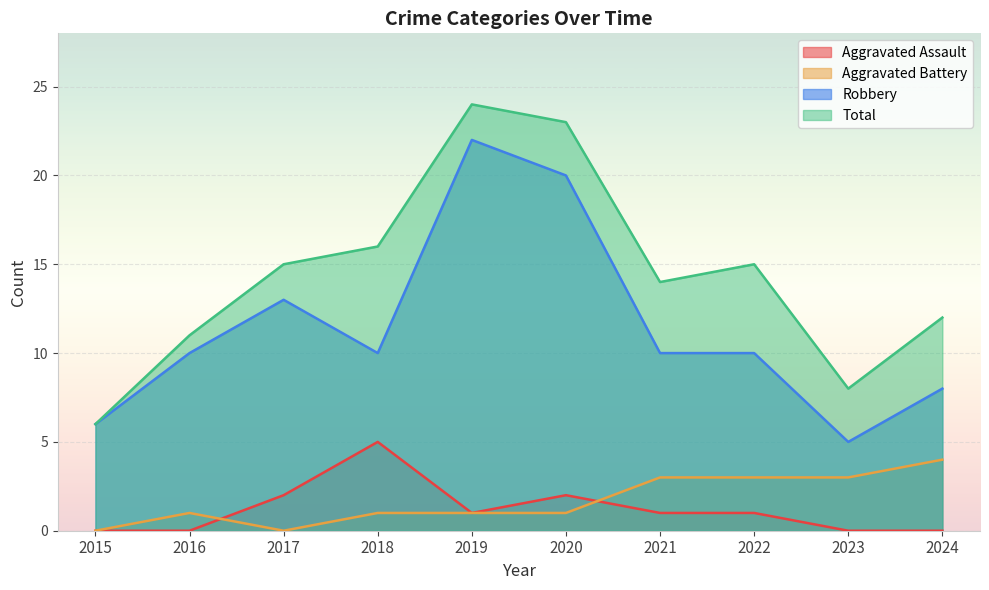

How many interior local valleys does the Aggravated Assault series have?

1